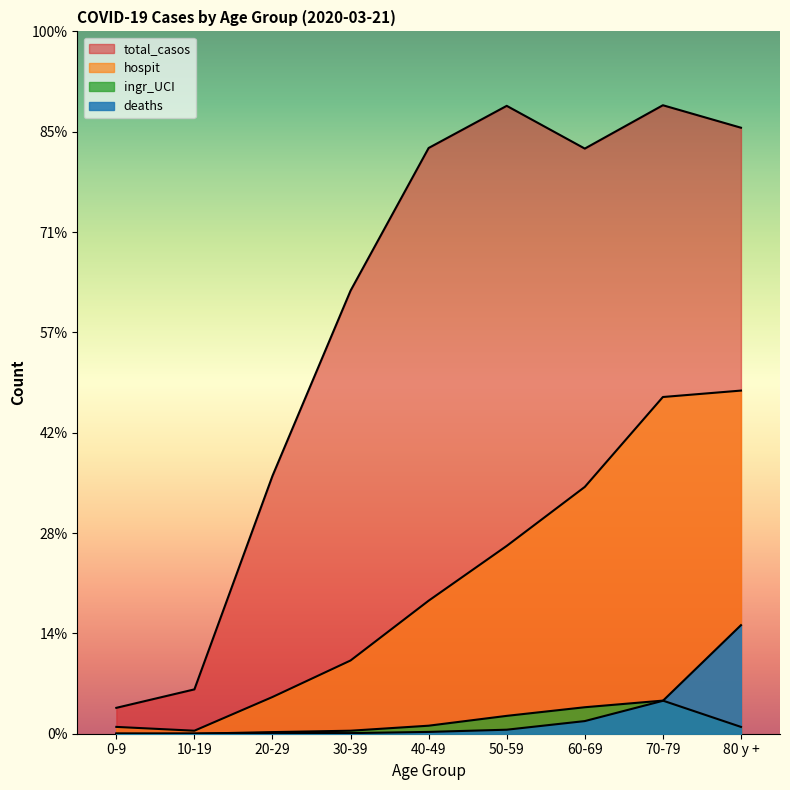

Where is the first local maximum for ingr_UCI?

70-79